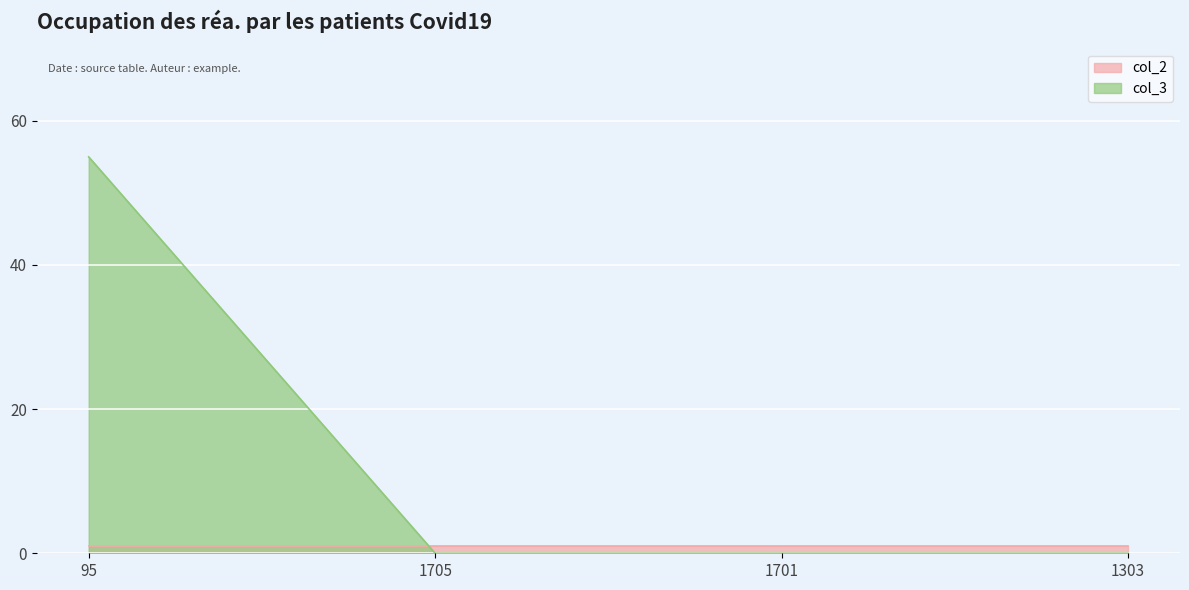

What is the maximum value shown in the chart?

55